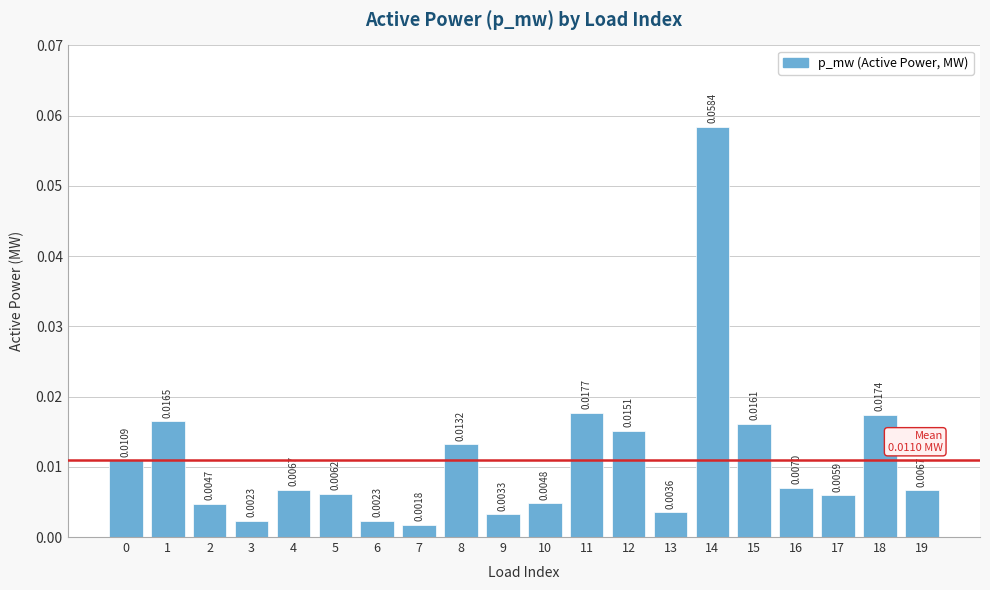

Which has a higher value, 17 or 16?

16